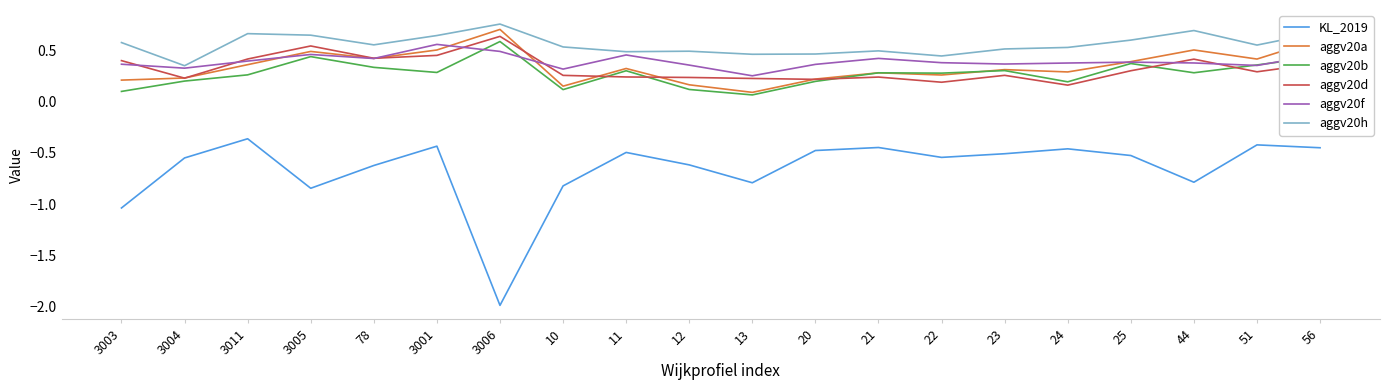

What is the difference between the maximum and minimum values in the KL_2019 series?

1.6